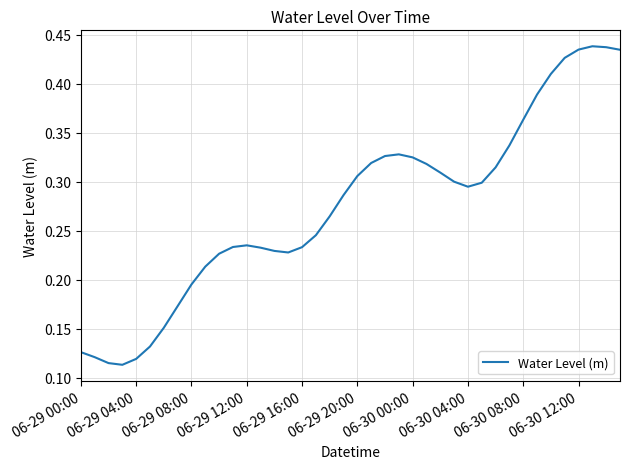

How many lines are shown in the chart?

1